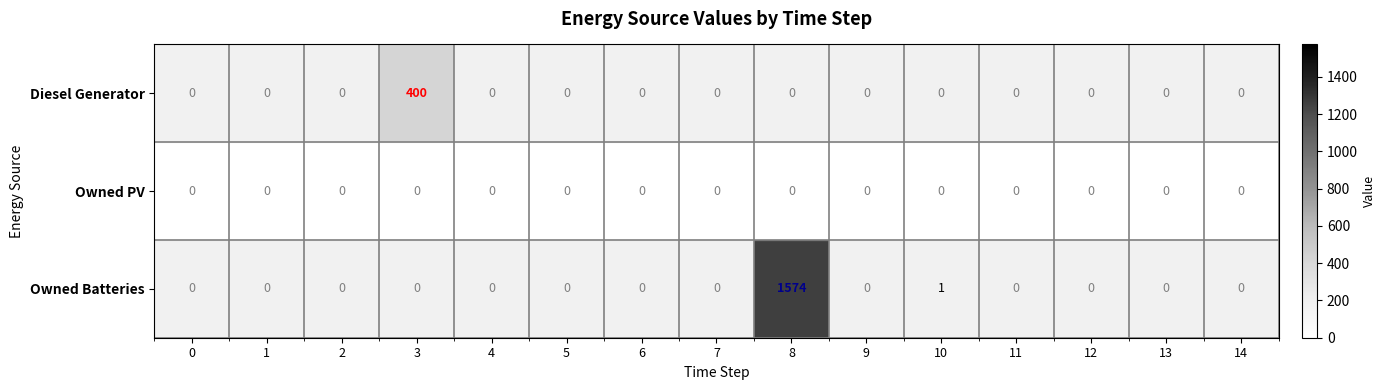

The Diesel Generator series shows -244 at 10. True or false?

False